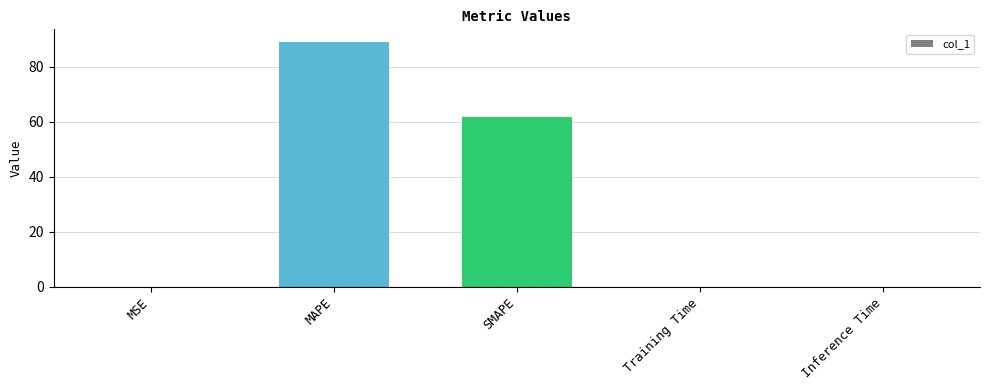

Is it true that the value at MAPE is 55.5?

False